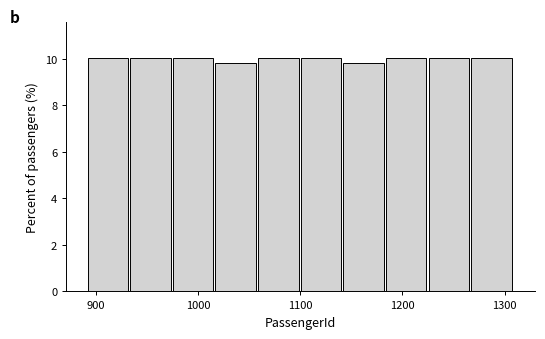

What is the height of the bar covering 1060 to 1100 on the x-axis? Neither the bar edges nor the heights are printed on the chart, so give them approximately, as read against the axes.

10.0